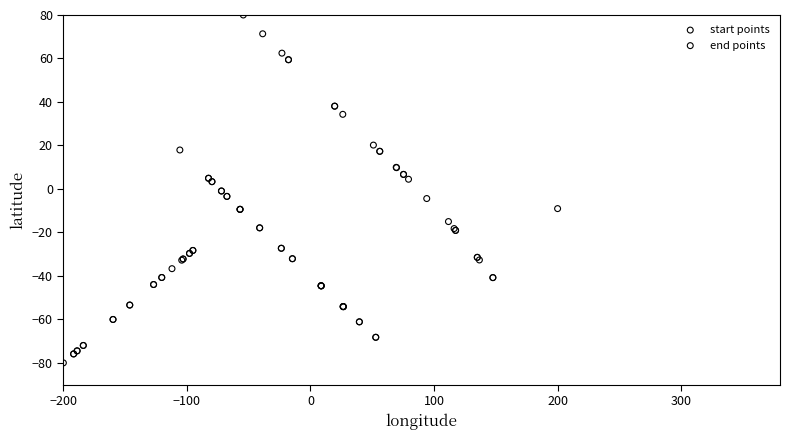

Which series contains the highest Y value?

start points